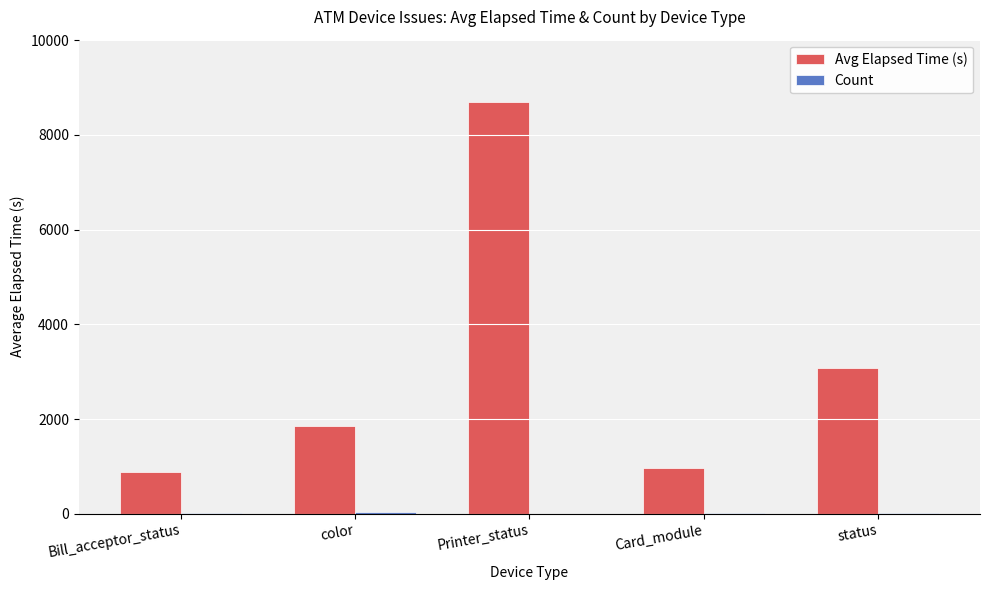

What is the highest value of the Avg Elapsed Time (s) series?

8705